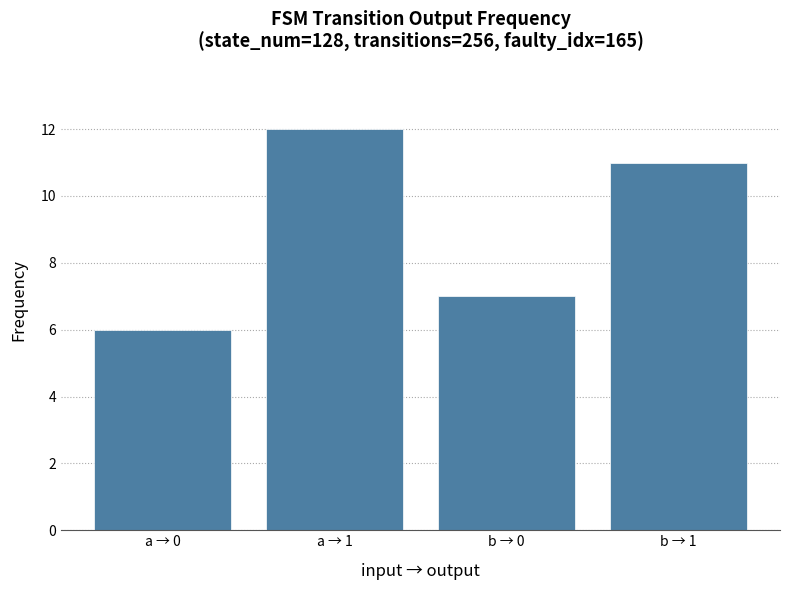

What is the sum of the values at b → 1 and b → 0?

18